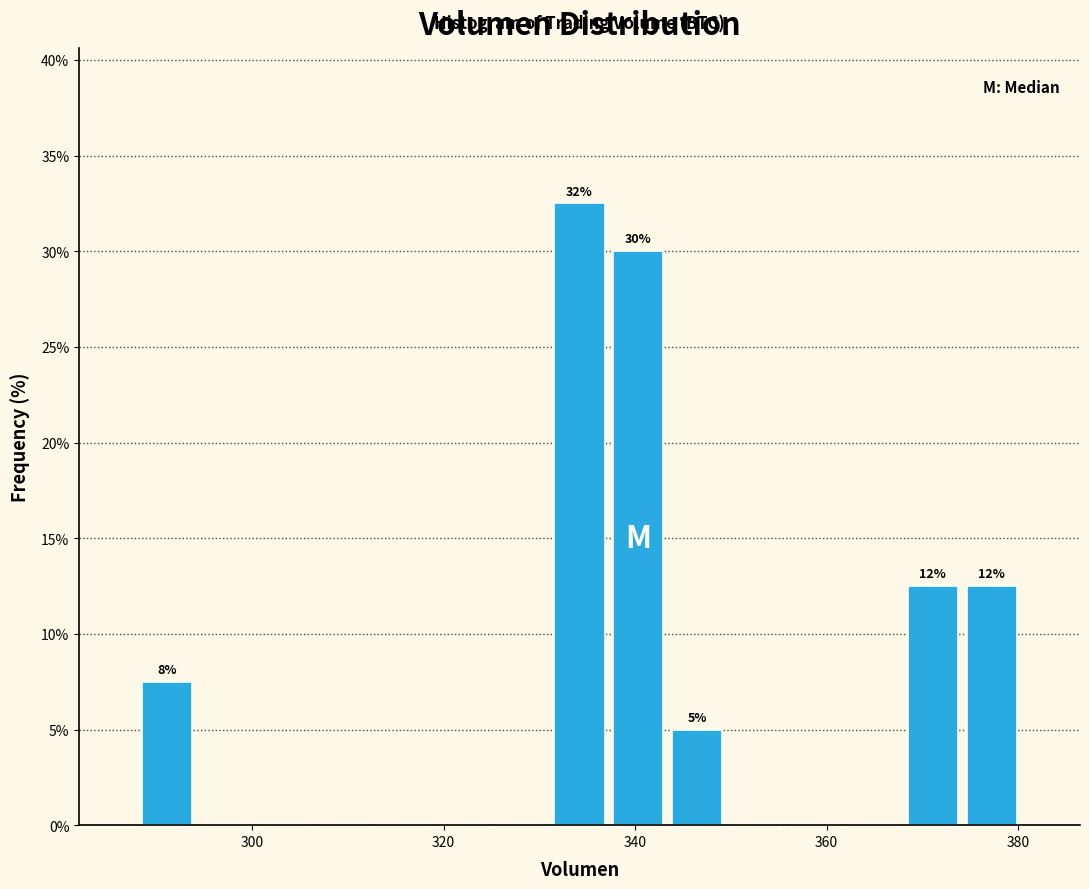

Around what value on the x-axis is the tallest bar? Give the approximate position of its centre, as read against the axis.

334